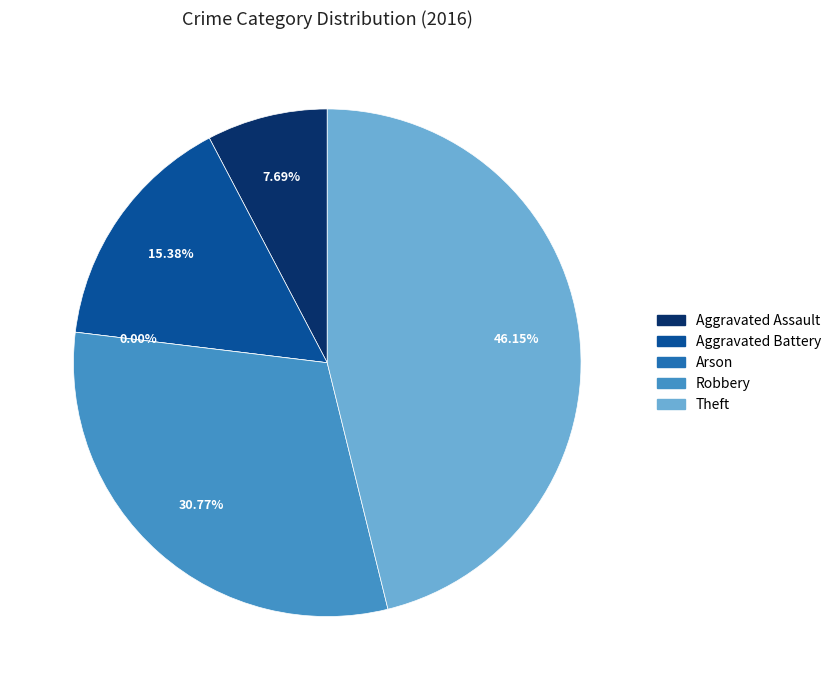

Is it true that Aggravated Assault is 14% of the pie?

False